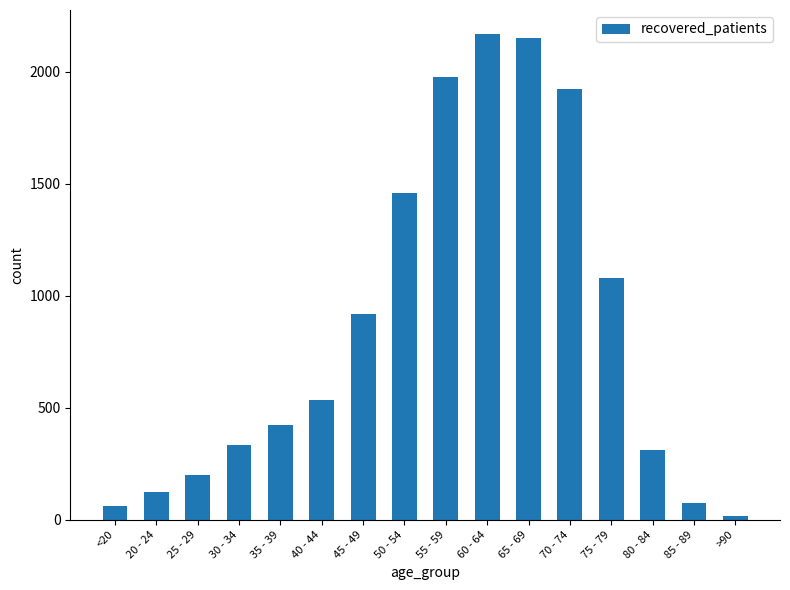

The chart shows a value of 122 at 20 - 24. True or false?

True